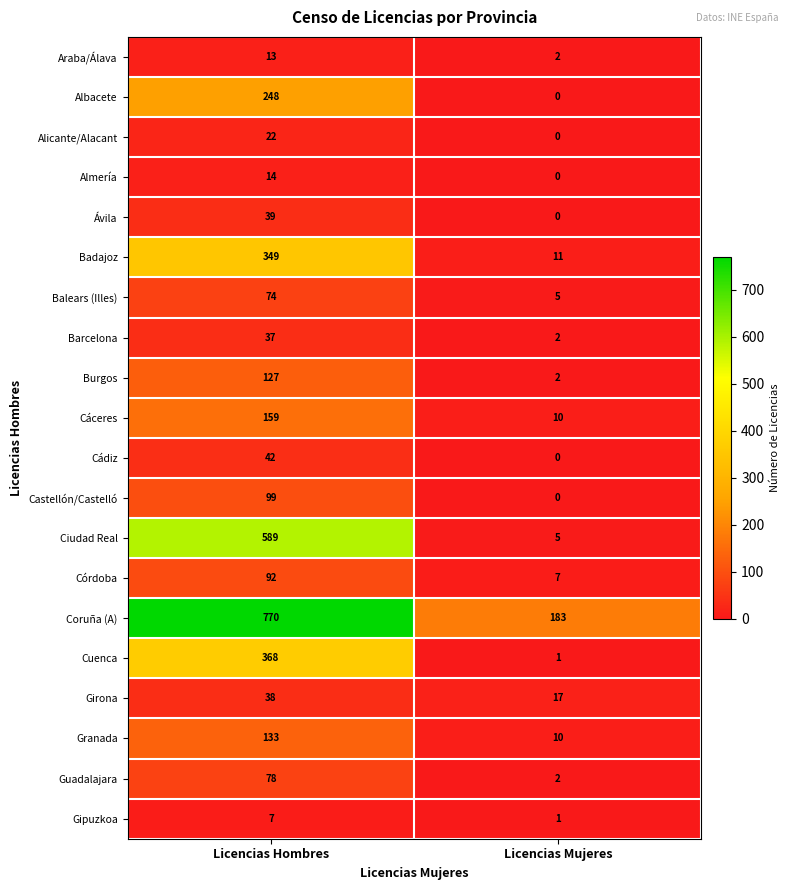

The Coruña (A) series shows 1125 at Licencias Hombres. True or false?

False